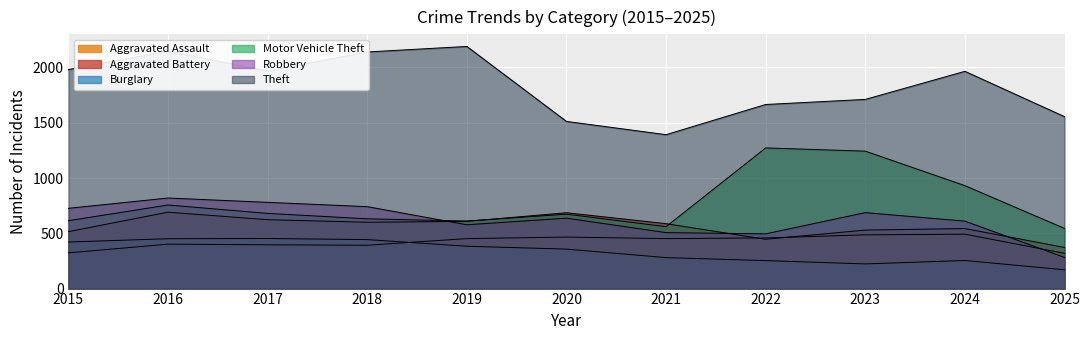

How many values in the Aggravated Assault series exceed 452?

4